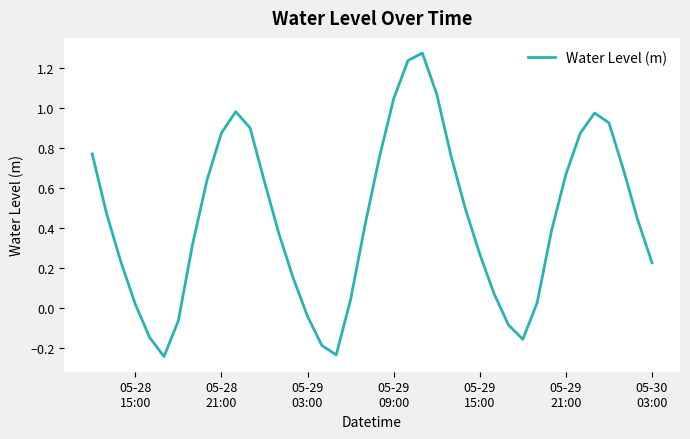

What is the difference between the maximum and minimum values?

1.5